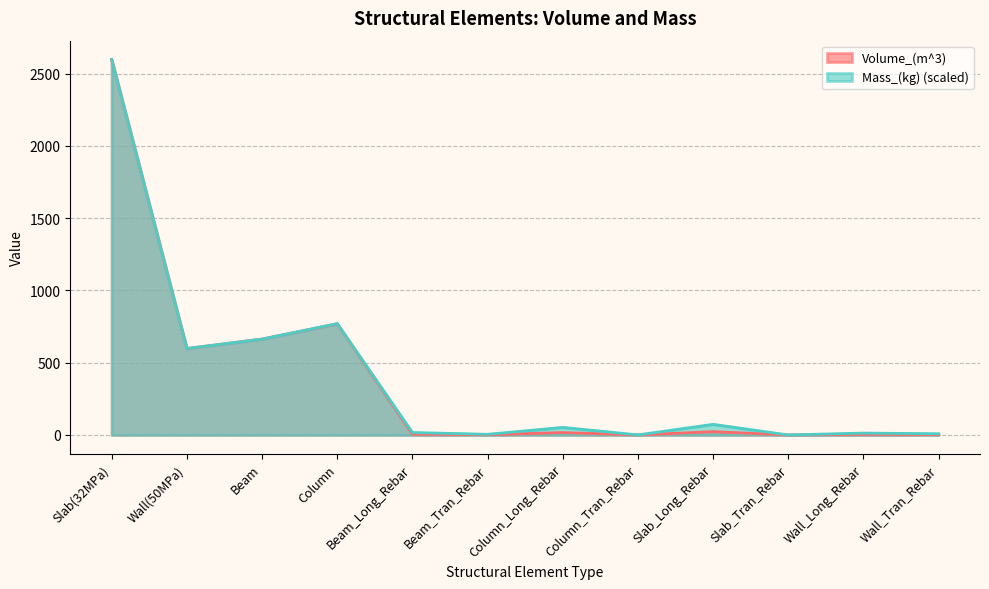

What is the label of the 8th point from the left?

Column_Tran_Rebar